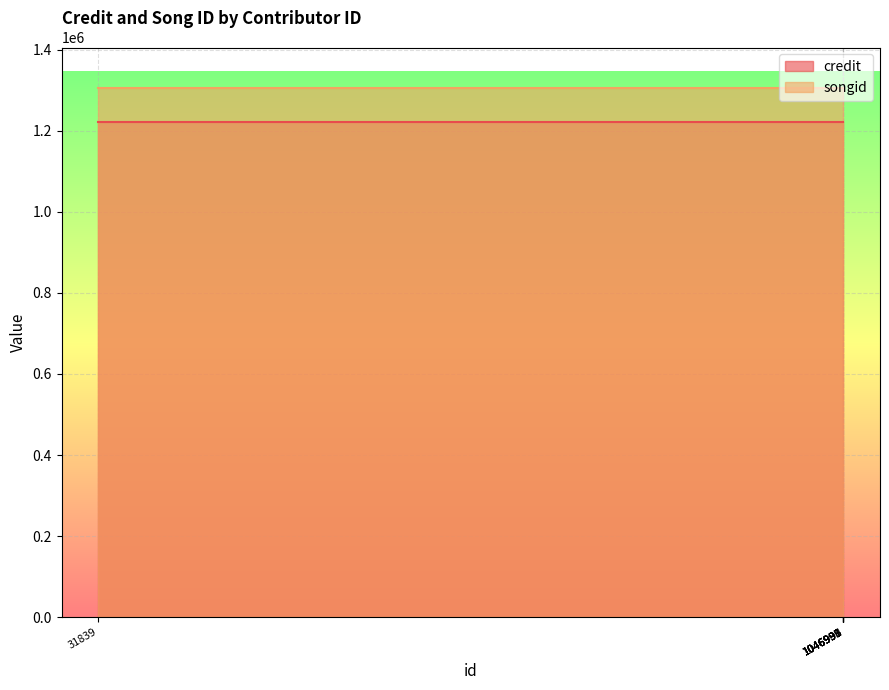

List the series in order of their peak value, lowest first.

credit, songid